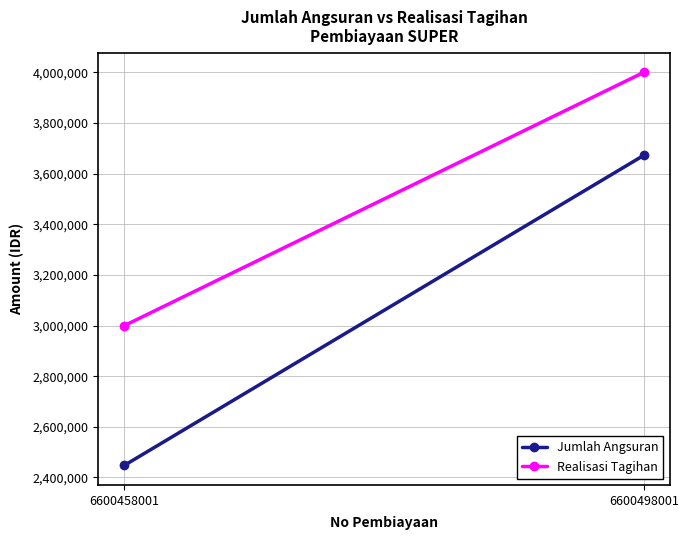

Between 6600458001 and 6600498001, which series saw the biggest shift?

Jumlah Angsuran